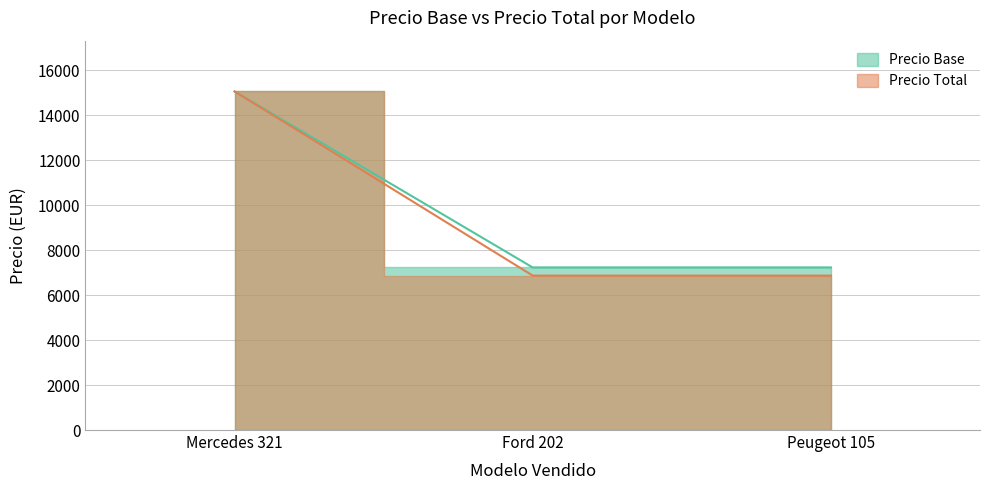

Is it true that Precio Base equals 4055.1 at Ford 202?

False